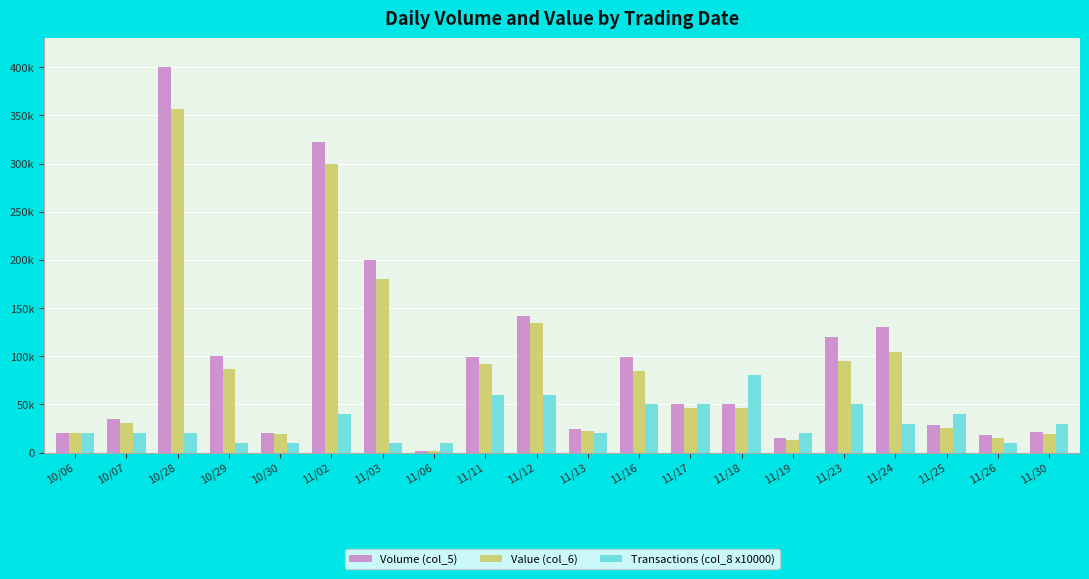

Which series has the largest total across all categories?

Volume (col_5)